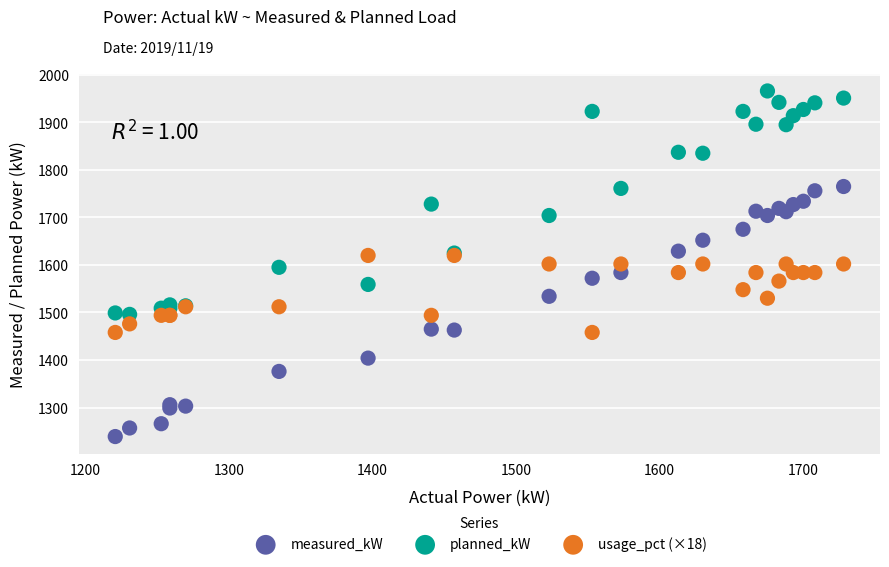

Which series reaches the maximum Y coordinate?

planned_kW